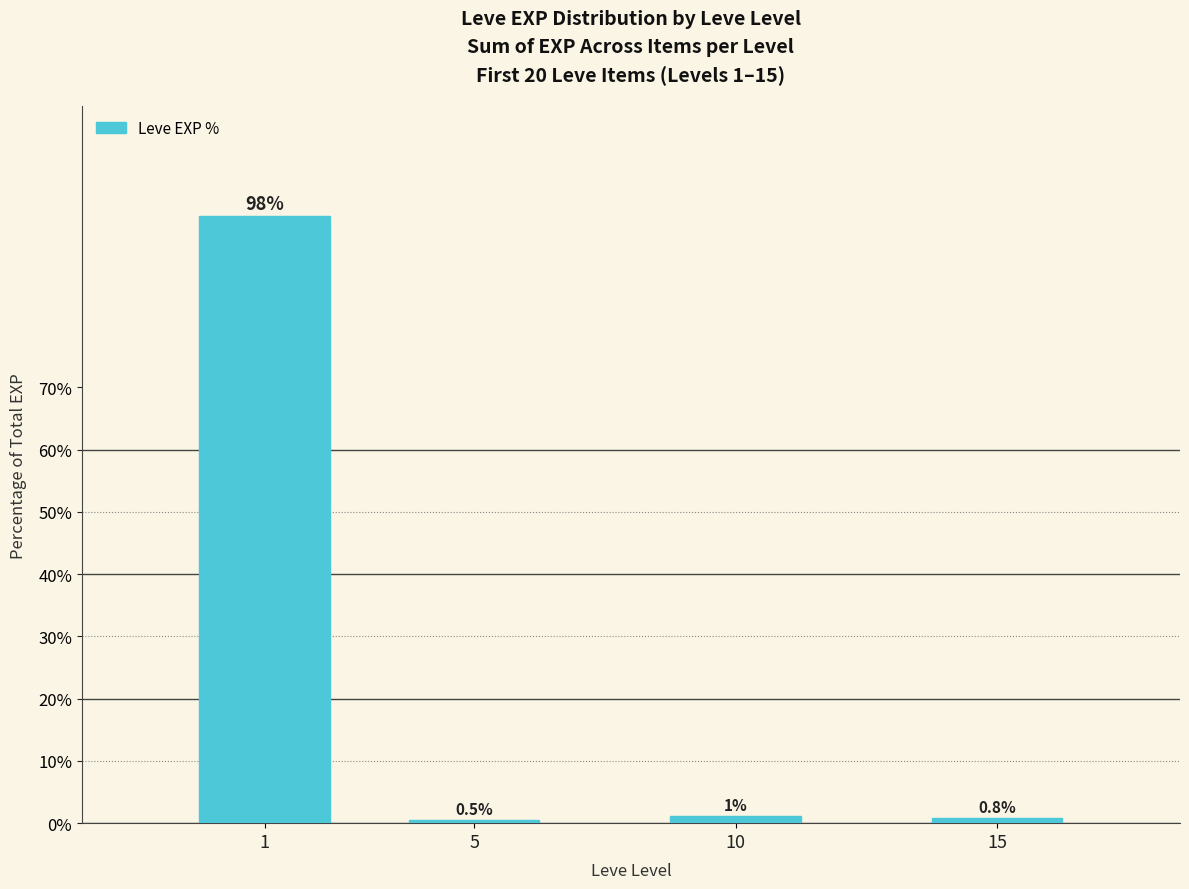

What is the minimum value shown in the chart?

0.5